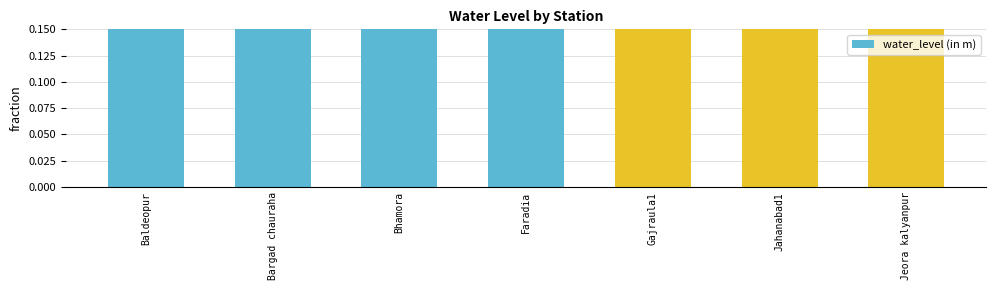

Reading left to right, list all the values displayed in this chart.

Baldeopur=0.8	Bargad chauraha=0.4	Bhamora=0.5	Faradia=0.7	Gajraula1=0.5	Jahanabad1=0.7	Jeora kalyanpur=0.7